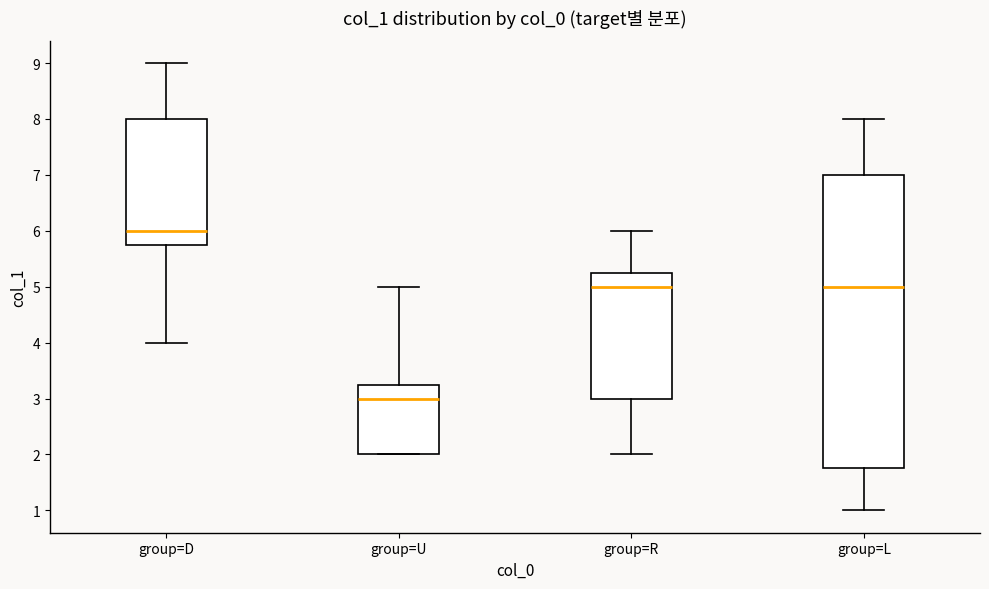

Where does the median line of the box for group=R sit on the y-axis? The values are not printed on the chart, so give them approximately, as read against the axis.

5.0